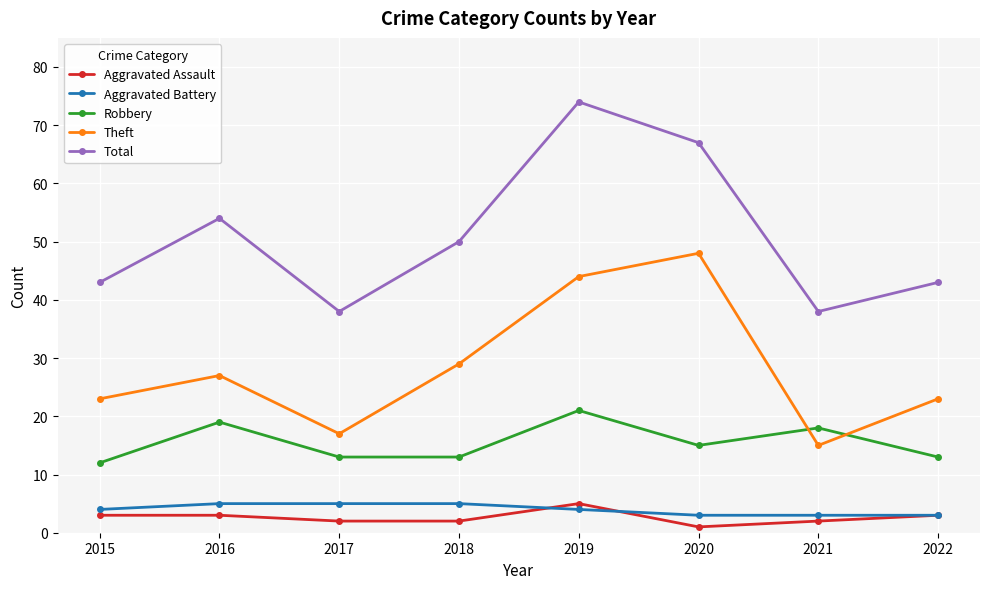

What is the minimum value for Theft?

15